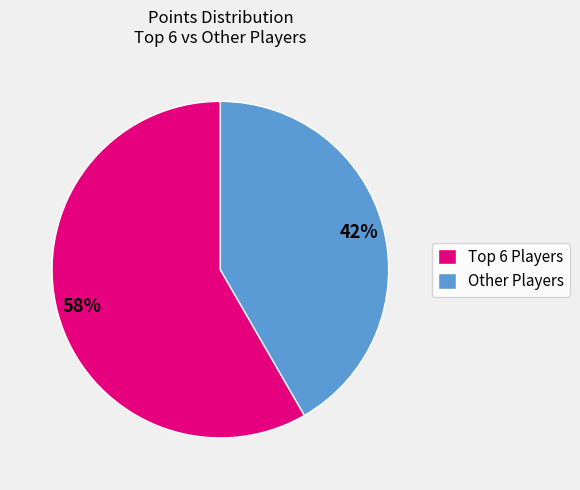

Which category has the smallest portion of the pie?

Other Players